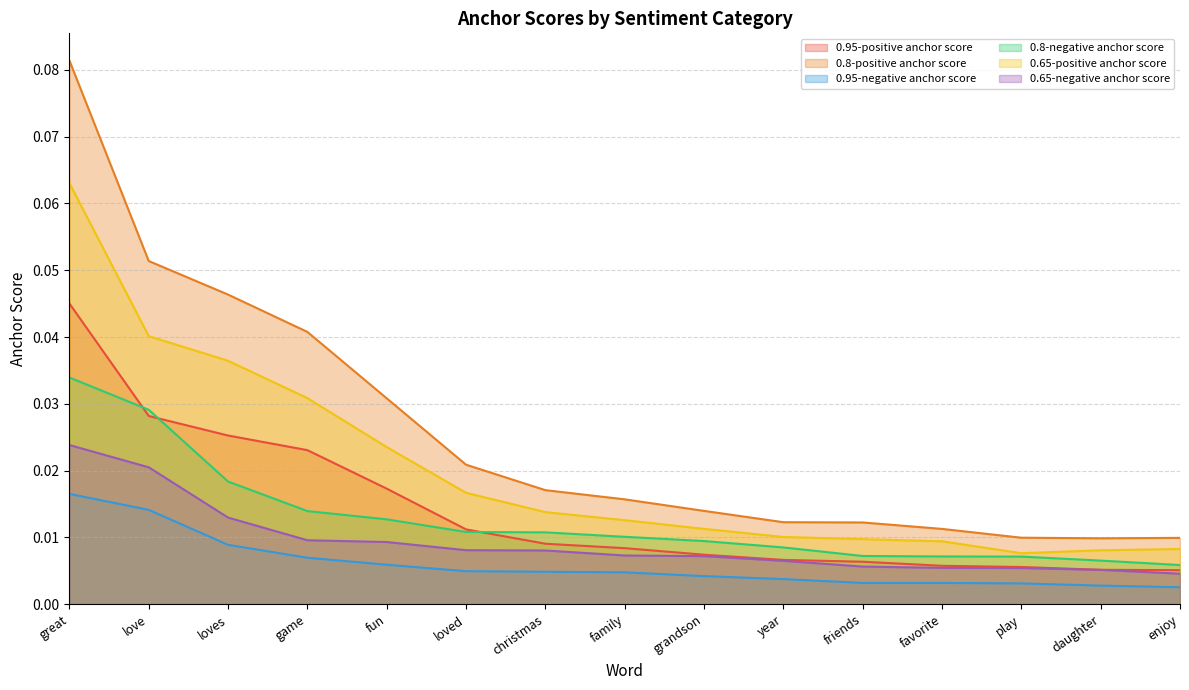

How many lines are shown in the chart?

6